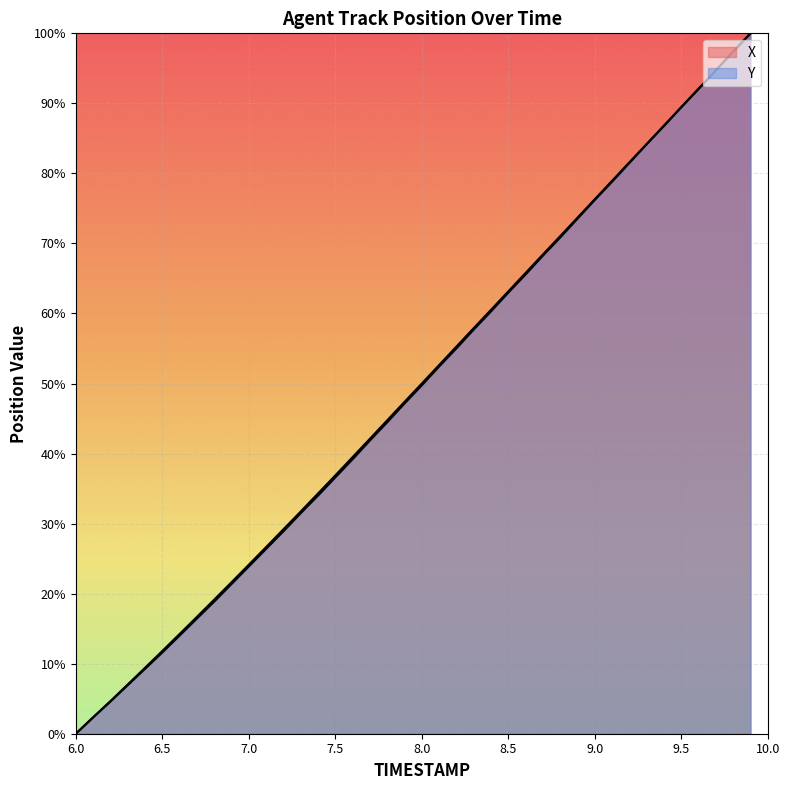

What is the difference between the maximum and minimum values in the Y series?

100.0